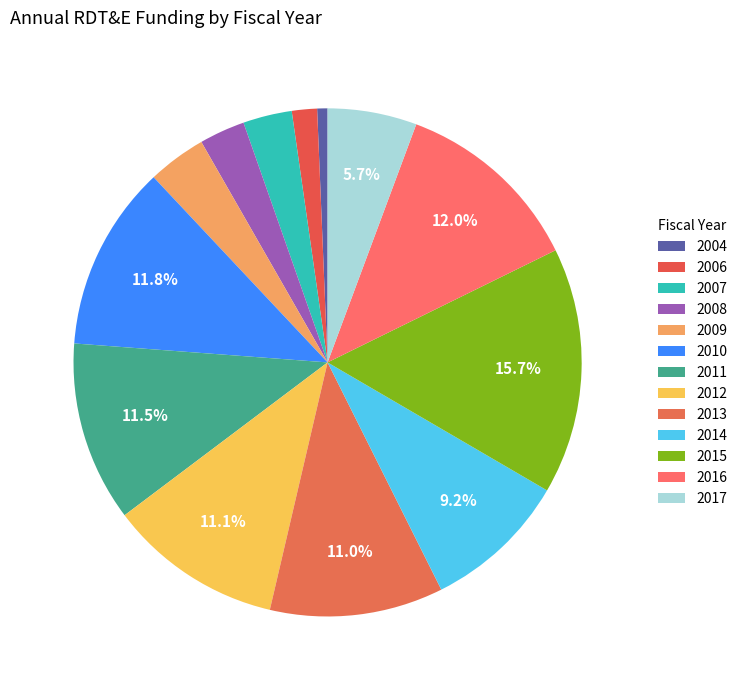

Which slice is the largest?

2015